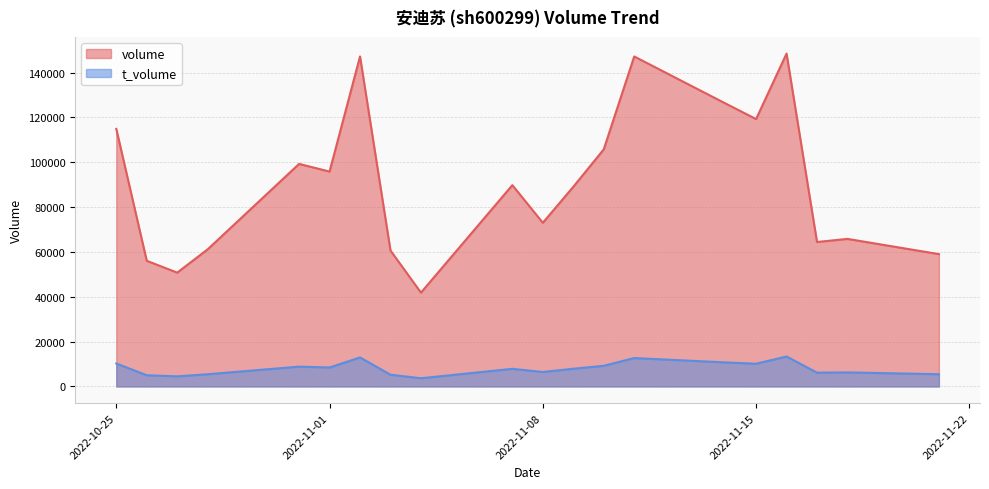

Which series has the widest spread of values?

volume